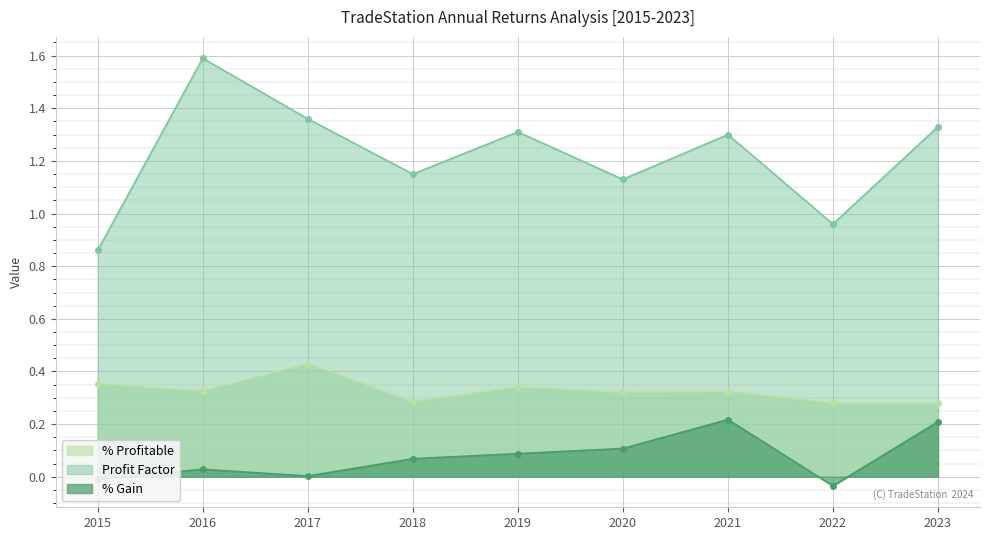

What is the difference between the % Gain values at 2022 and 2021?

0.3